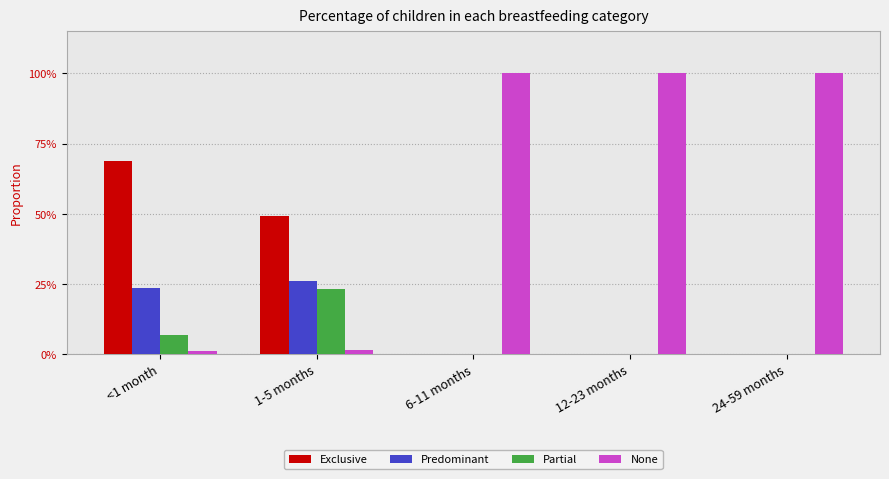

At 12-23 months, list the series in order from smallest to largest.

Exclusive, Predominant, Partial, None